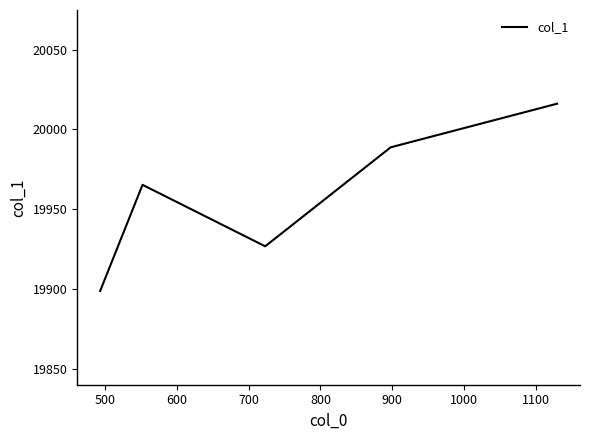

What is the difference between the second highest and minimum values?

90.0